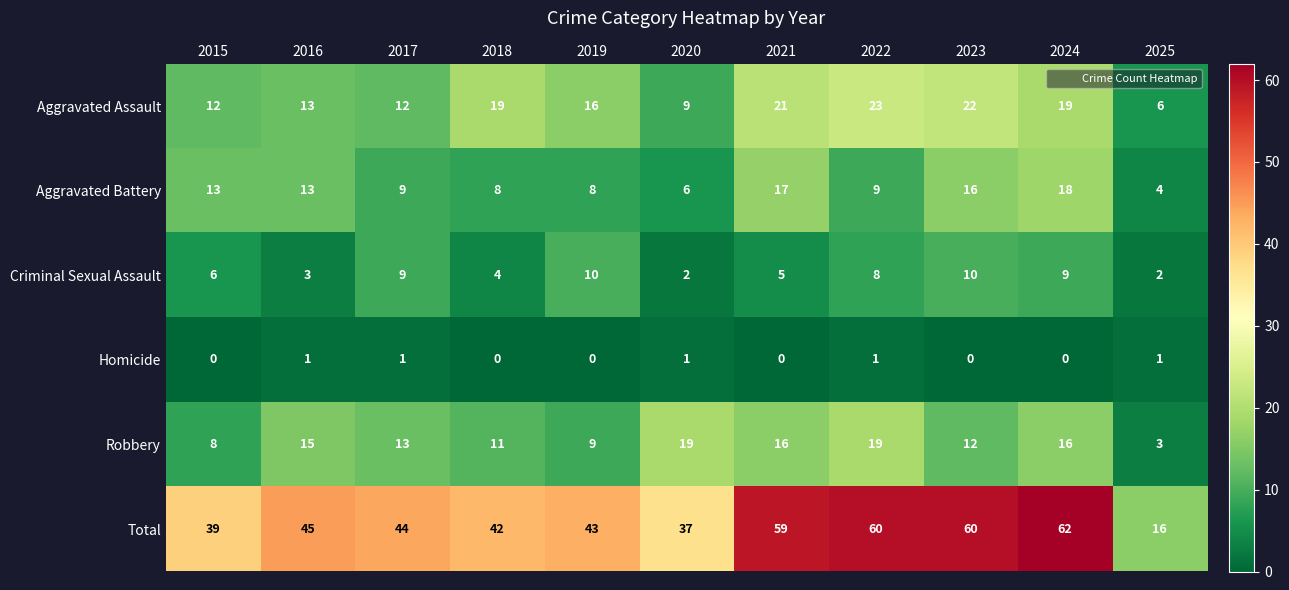

How many categories are shown in the chart?

11